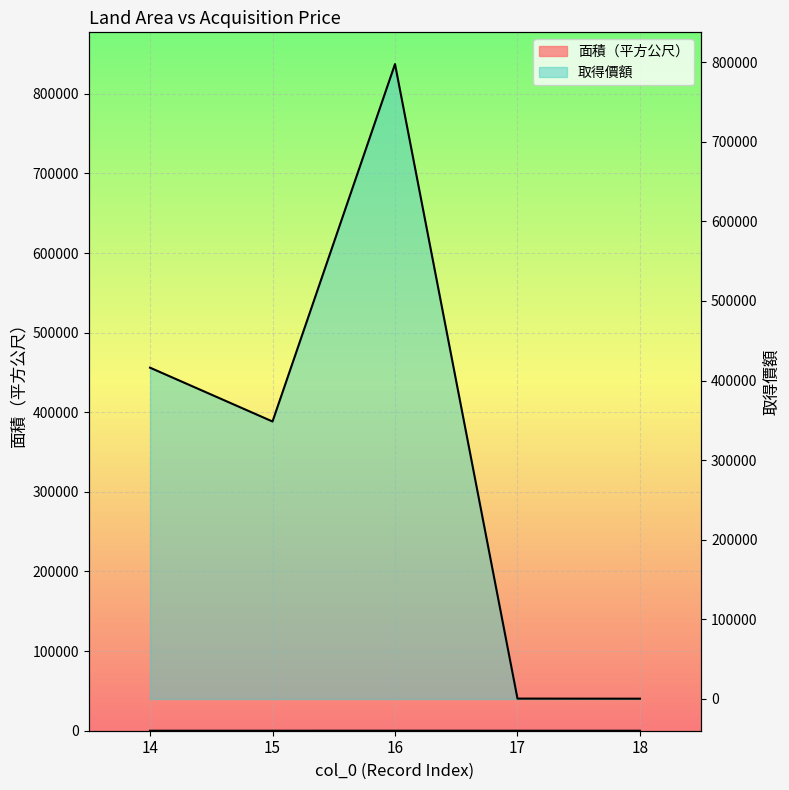

How many data points does each series have?

5